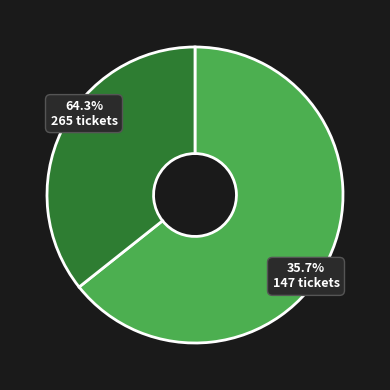

How much of the chart is everything except PVR Inox Lulu, Kochi?

35.7%